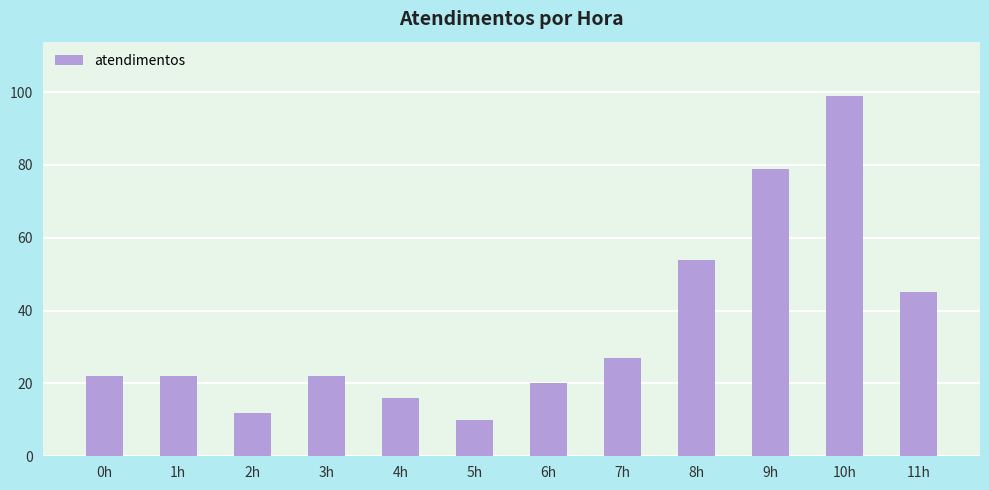

Is it true that the value at 4h is 10?

False